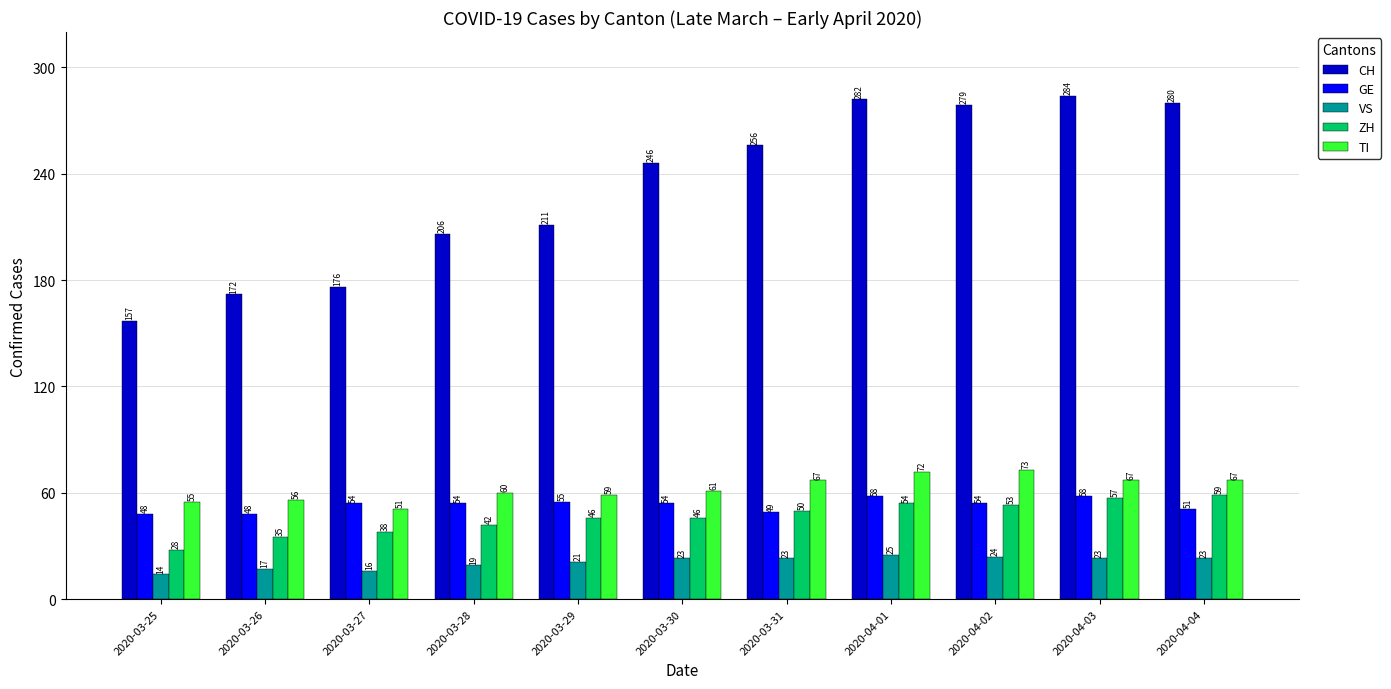

Reading left to right, what are all the values shown in this chart?

CH: 157	172	176	206	211	246	256	282	279	284	280
GE: 48	48	54	54	55	54	49	58	54	58	51
VS: 14	17	16	19	21	23	23	25	24	23	23
ZH: 28	35	38	42	46	46	50	54	53	57	59
TI: 55	56	51	60	59	61	67	72	73	67	67